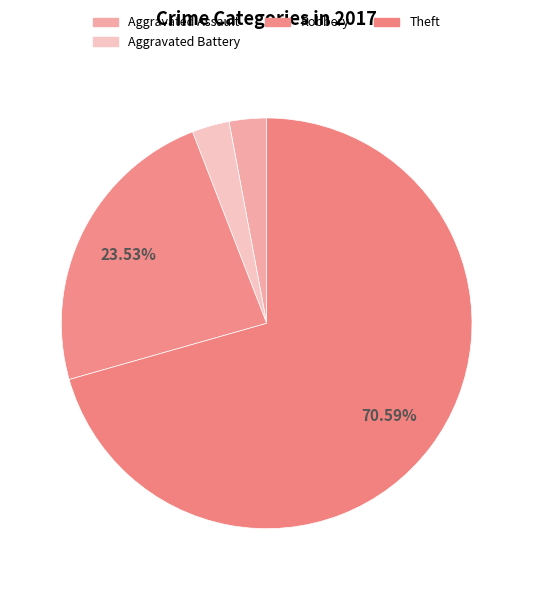

Which category has the biggest portion of the pie?

Theft